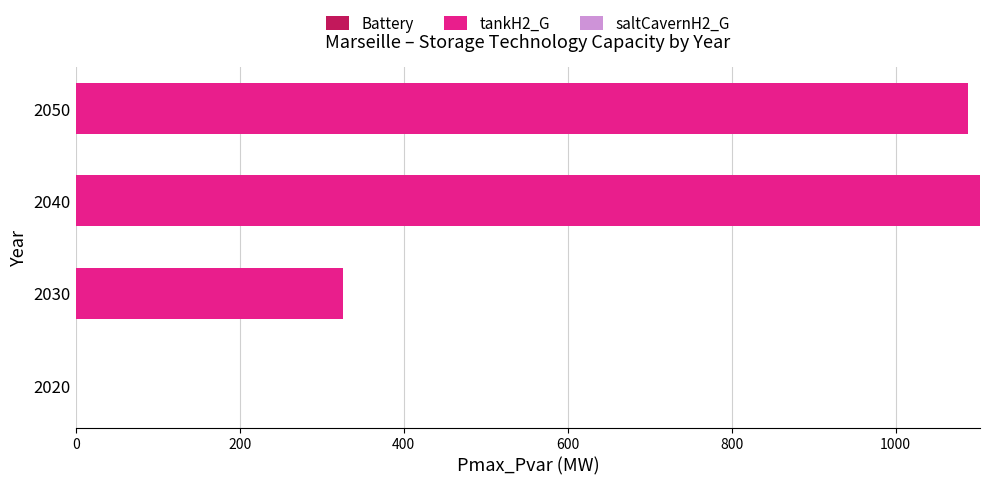

Reading bottom to top, list all the values displayed in this chart.

2020=0.0	2030=325.9	2040=1103.0	2050=1088.7